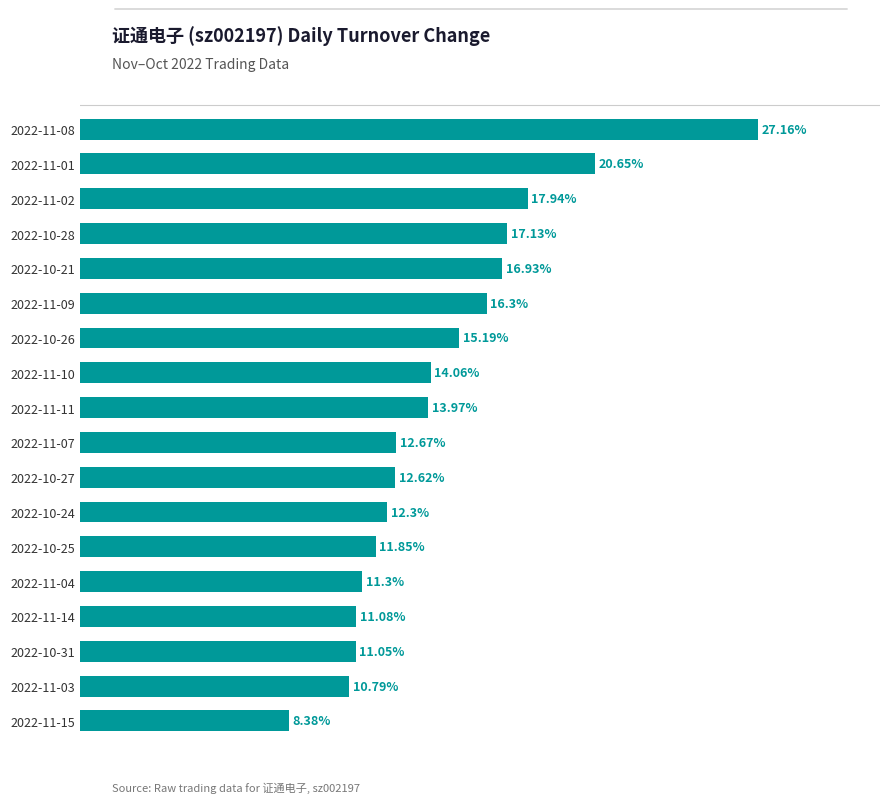

Between 2022-10-21 and 2022-10-26, which is larger?

2022-10-21